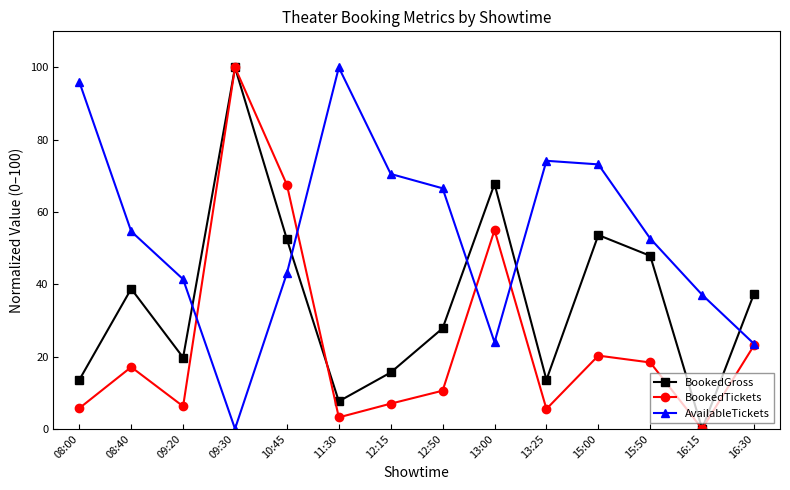

What is the value of the BookedGross point at the 14th from the left?

37.4